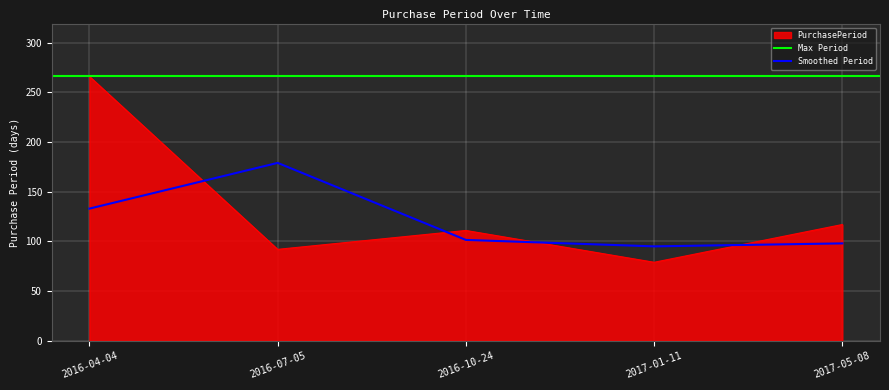

Reading left to right, what are all the values shown in this chart?

2016-04-04=266	2016-07-05=92	2016-10-24=111	2017-01-11=79	2017-05-08=117